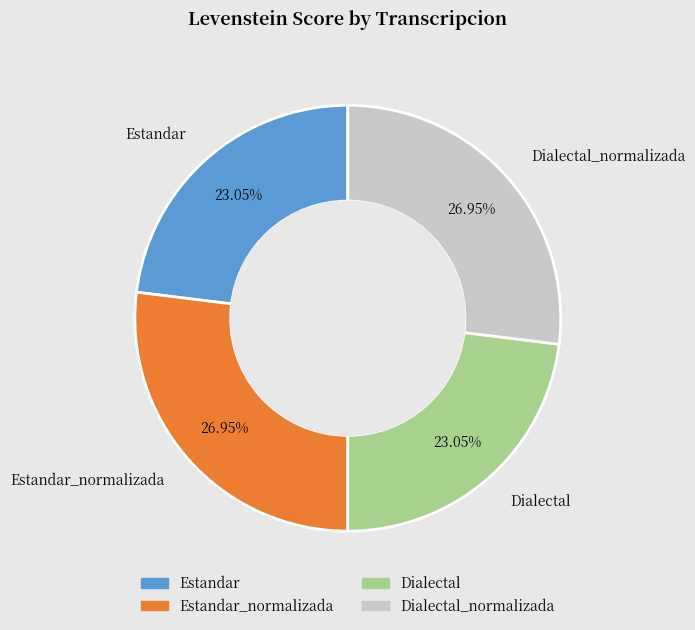

Is there any slice that represents more than half of the pie?

No